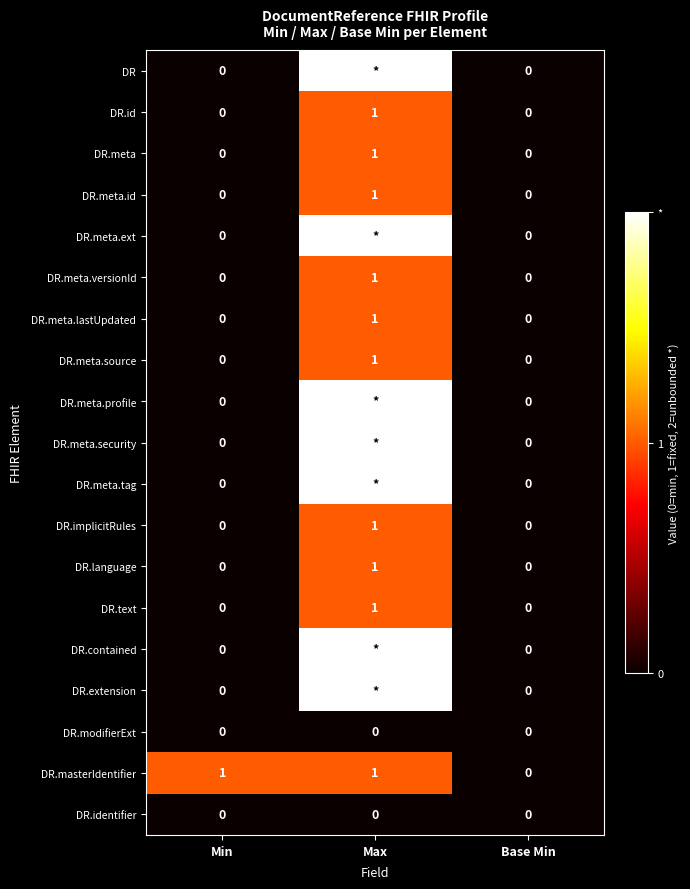

Is the value of DR.identifier at Min greater than the value of DR.id at Max?

No